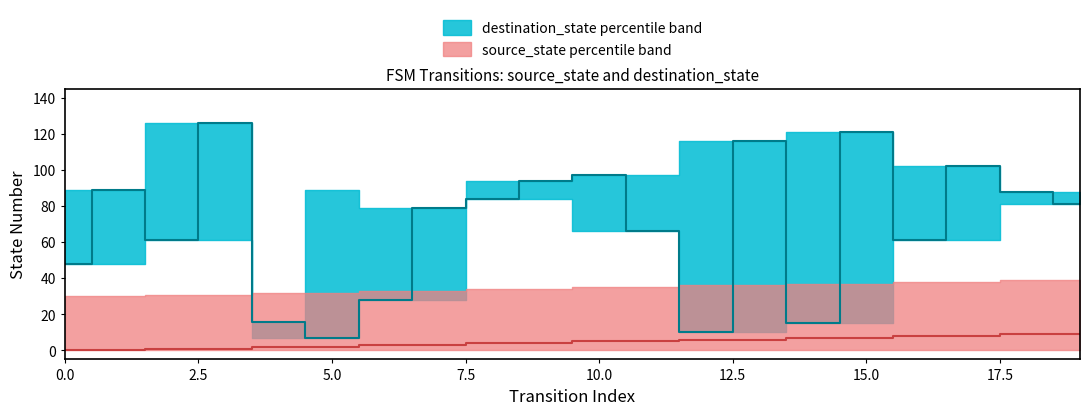

What is the greatest value displayed?

126